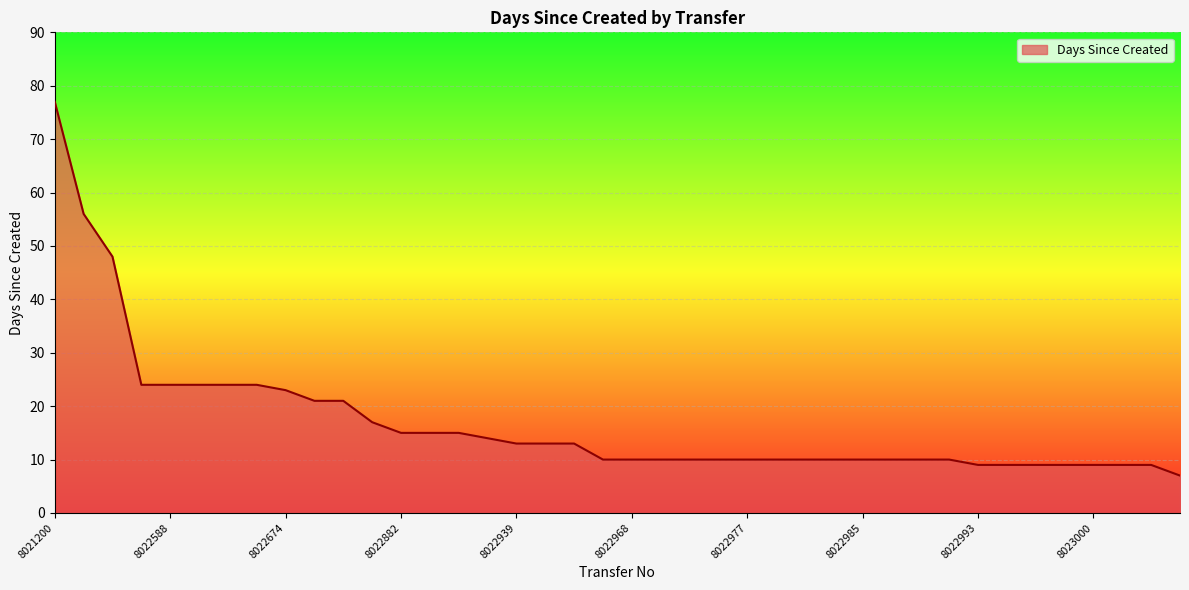

What is the difference between the maximum and minimum values?

70